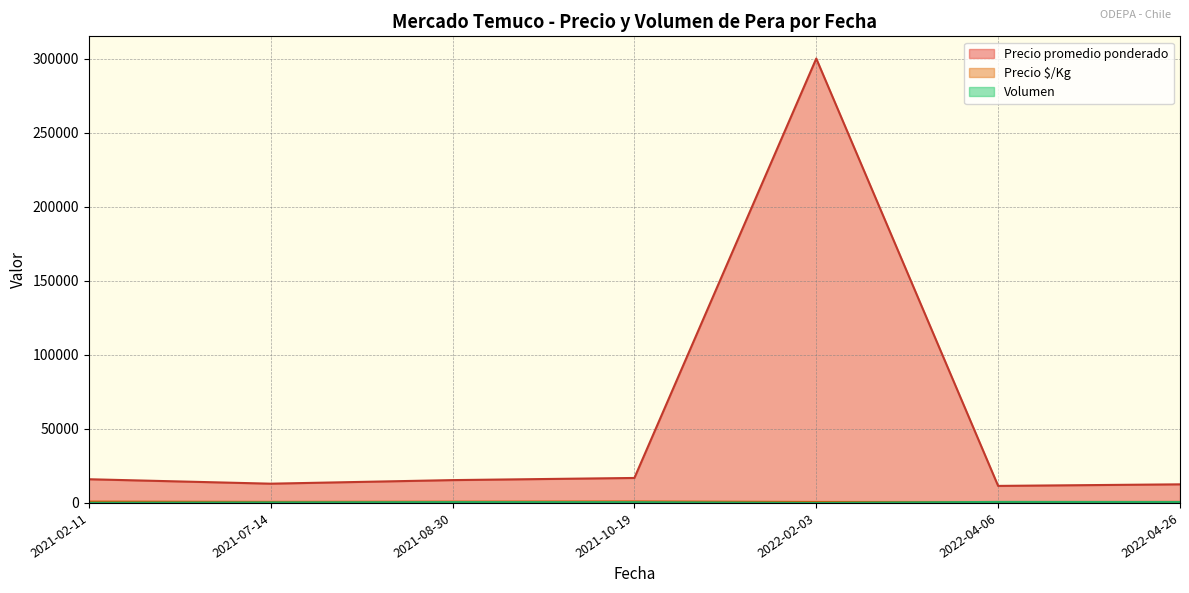

How many distinct data groups are displayed?

3